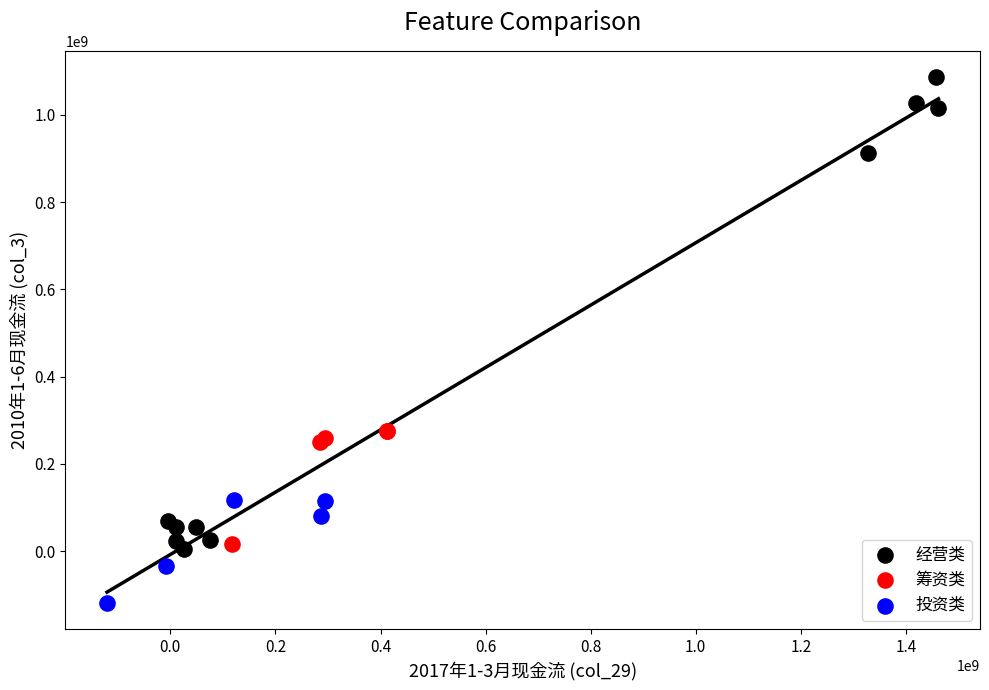

Which series reaches the minimum Y coordinate?

投资类